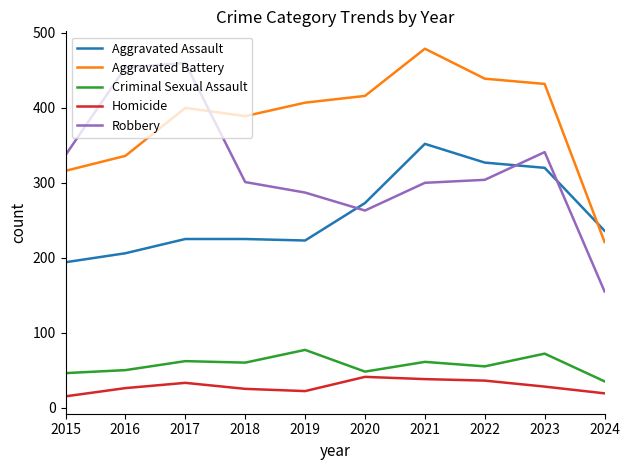

Is the value of Criminal Sexual Assault at 2019 greater than the value of Aggravated Assault at 2019?

No